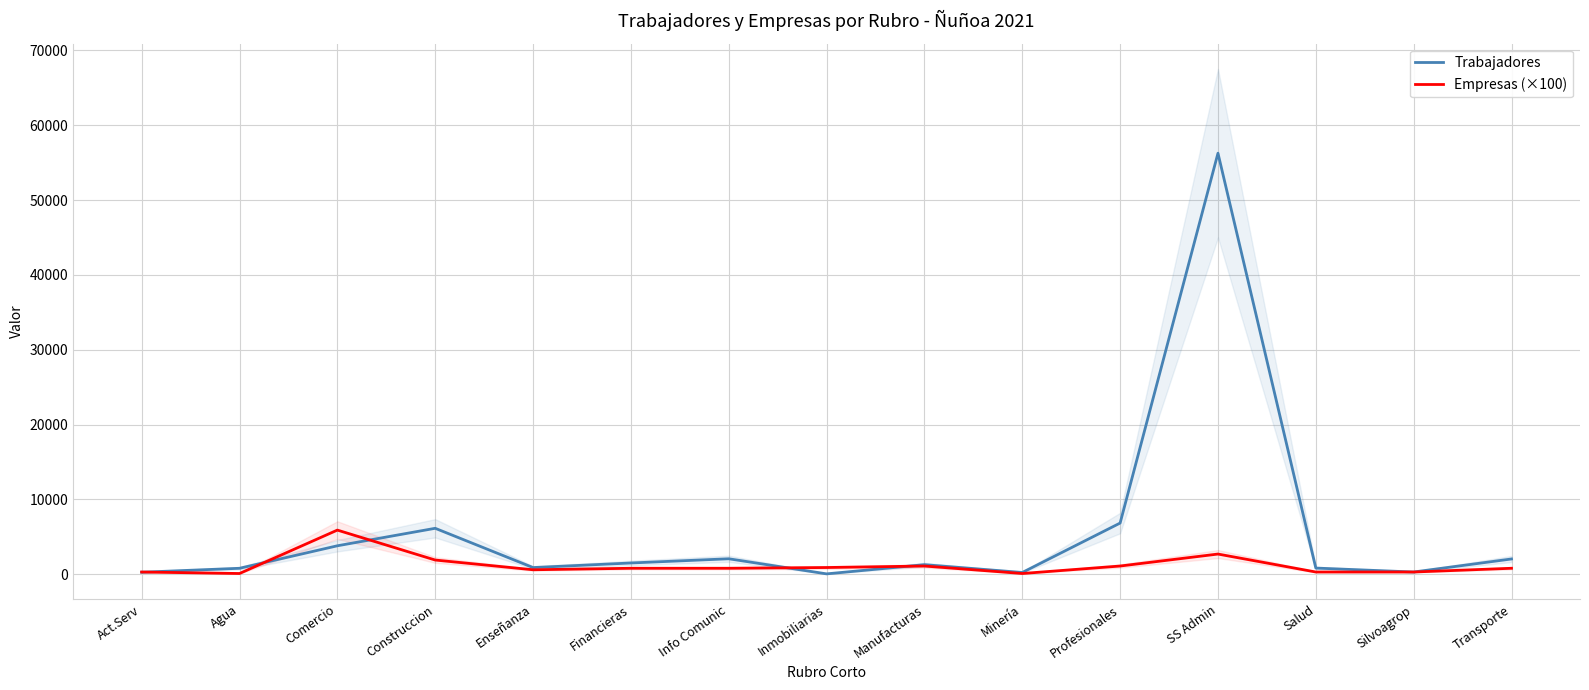

At which category is the sum across all series the highest?

SS Admin